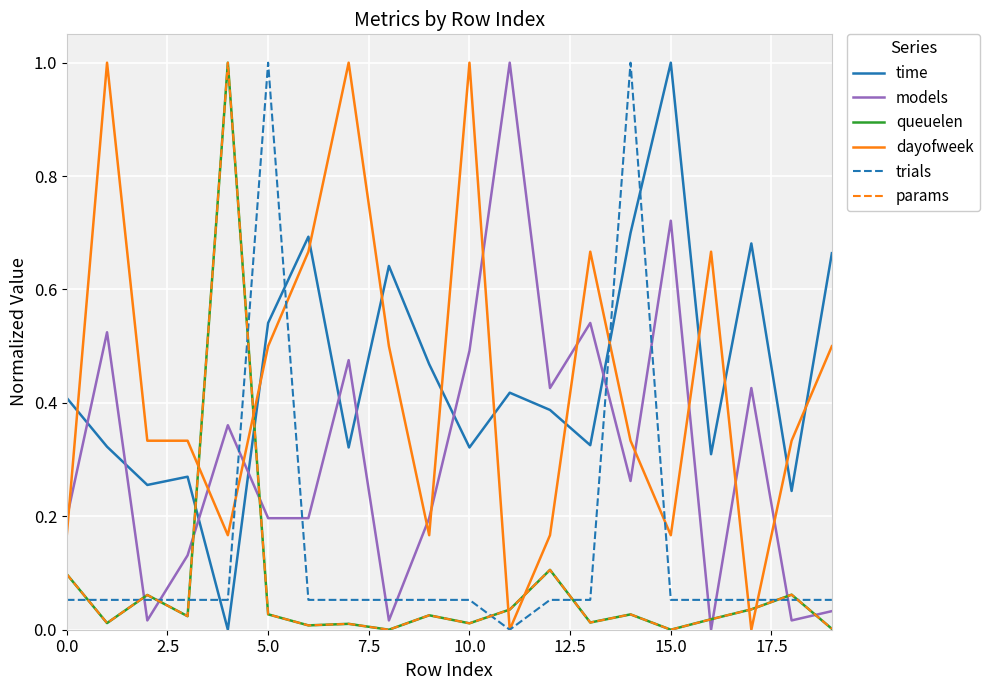

After their last crossing, which series has the higher values: dayofweek or models?

dayofweek